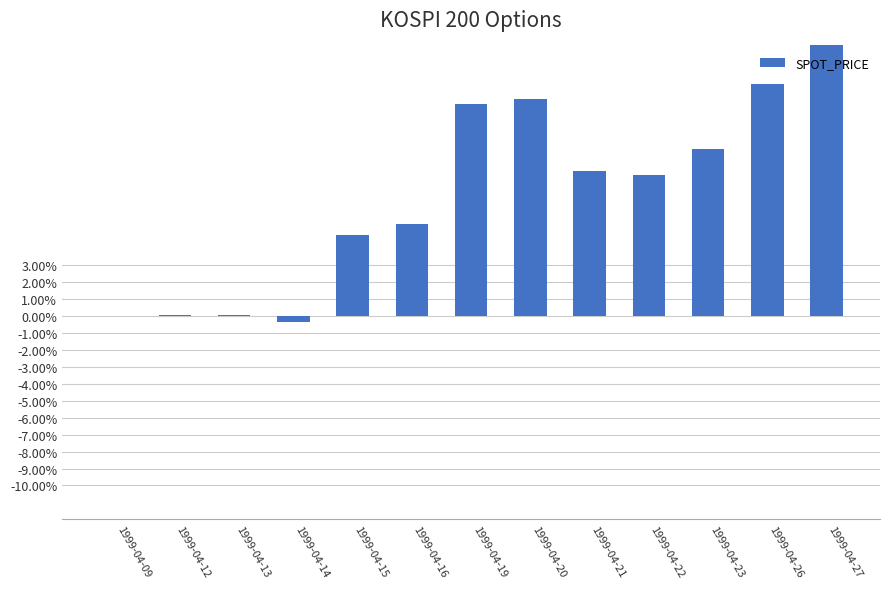

What is the value of the 10th bar from the left?

0.1